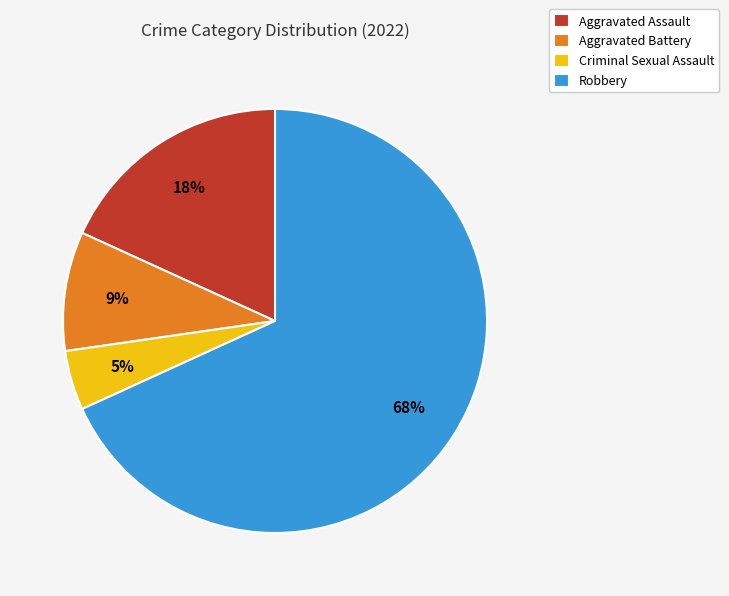

Which category has the smallest portion of the pie?

Criminal Sexual Assault